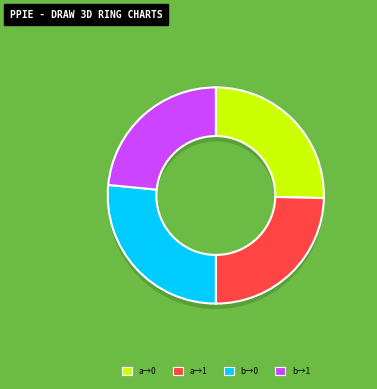

How many slices are in this pie chart?

2